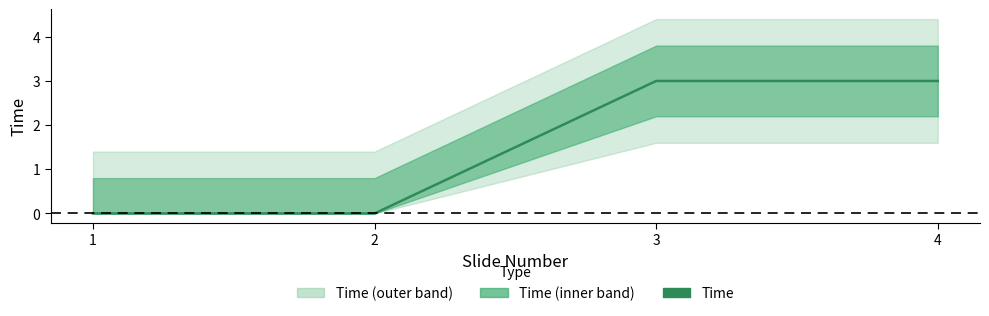

Does the chart display data point markers on the line(s)?

No